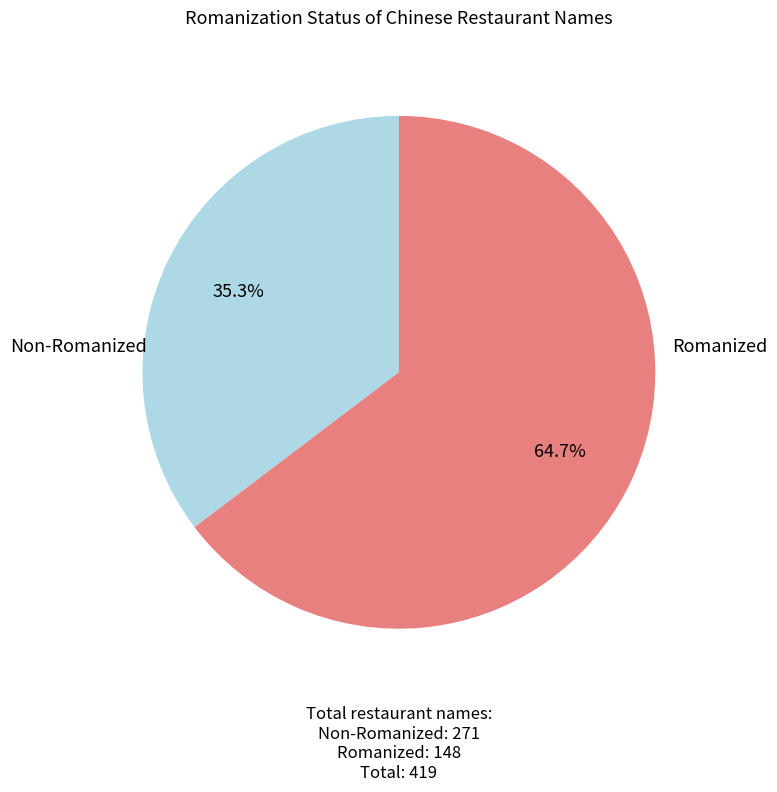

Count the number of slices in the pie.

2